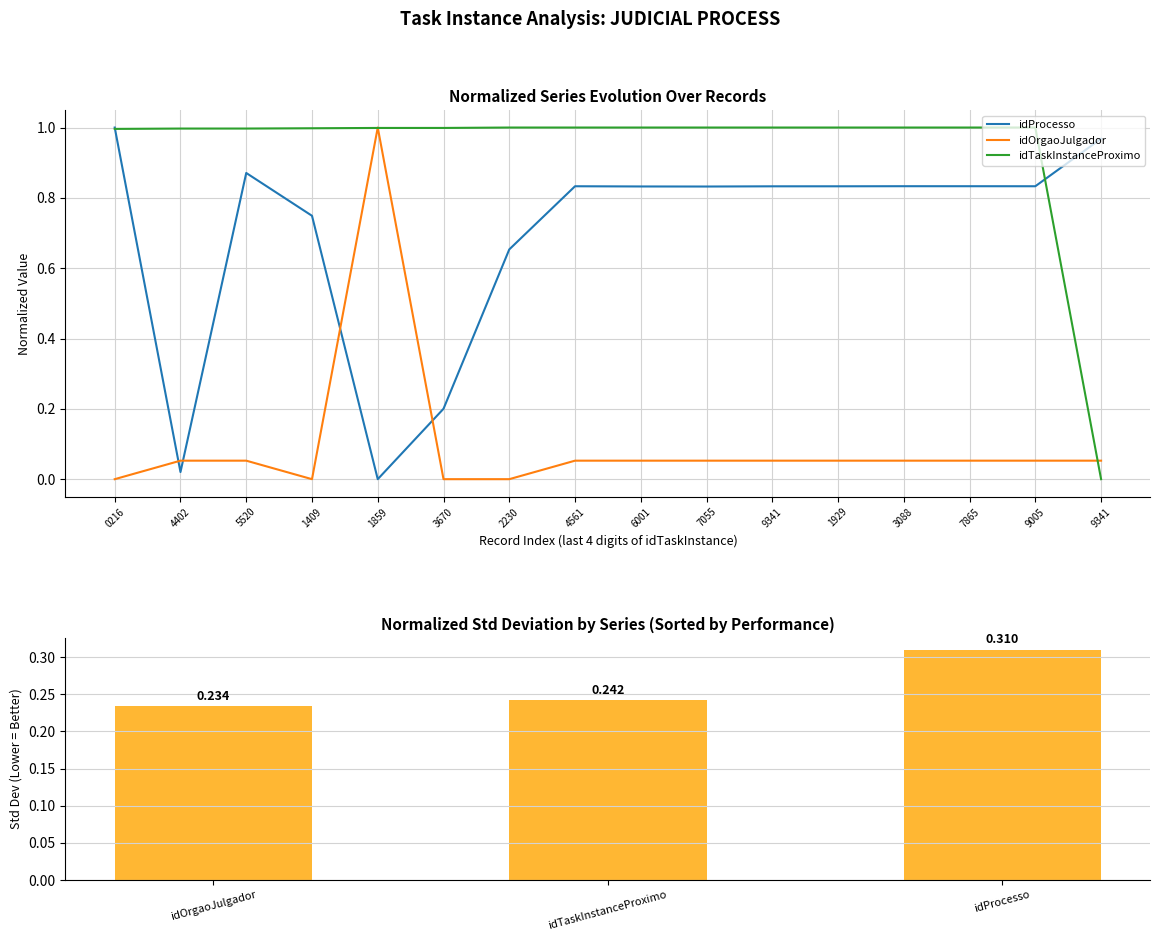

What is the difference between the second highest and minimum values in the idTaskInstanceProximo series?

1.0